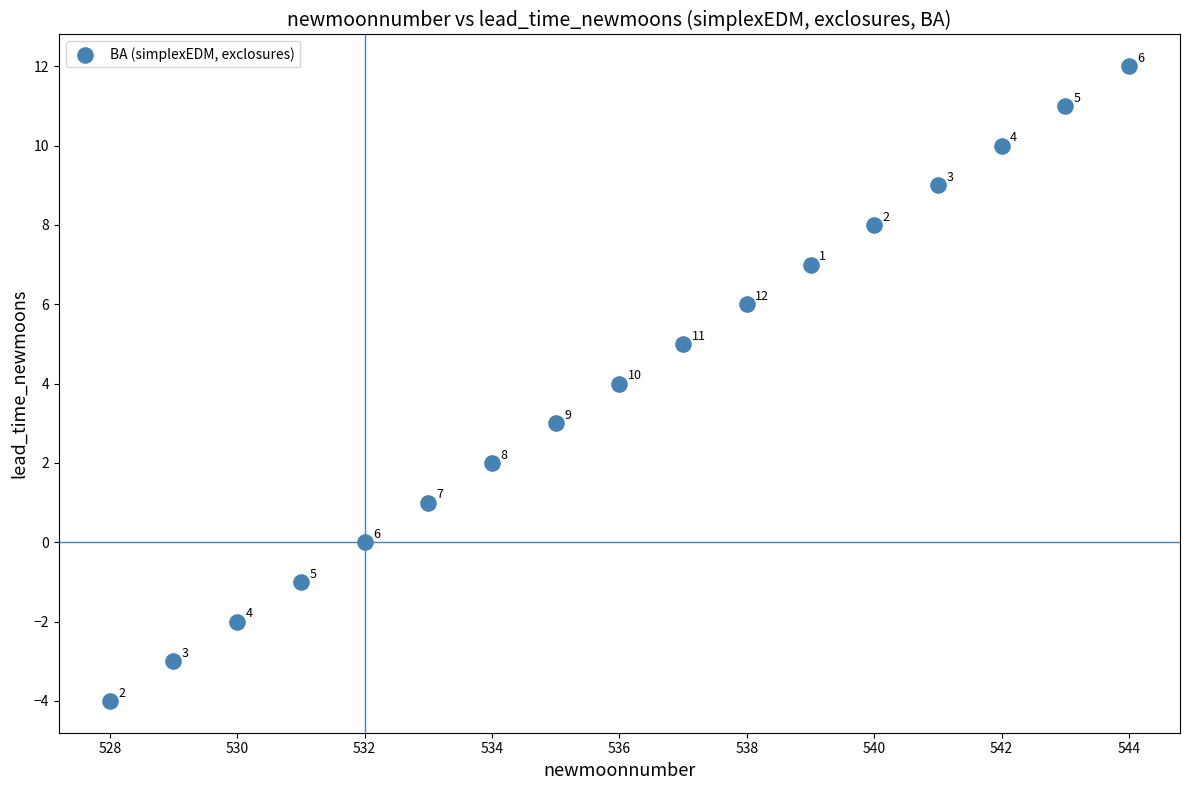

What is the range of Y values (max minus min)?

16